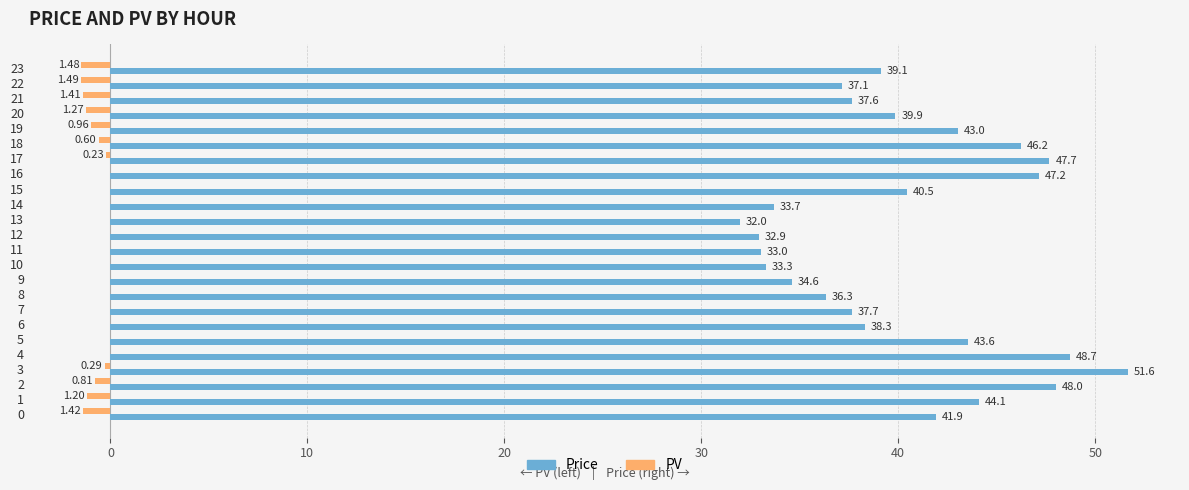

Between 10 and 12, which series saw the biggest shift?

Price